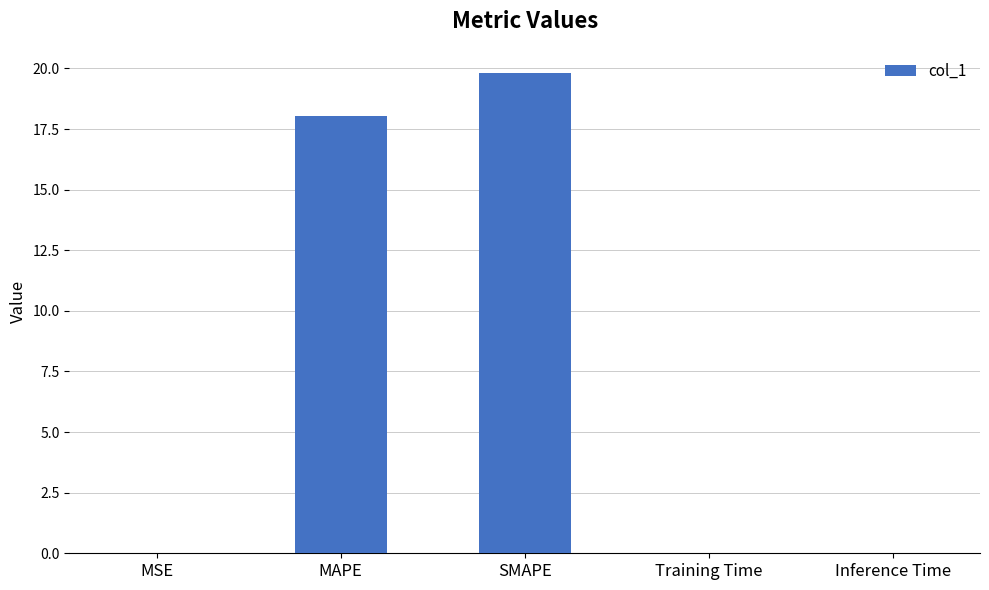

At which category does the chart reach its peak across all series?

SMAPE